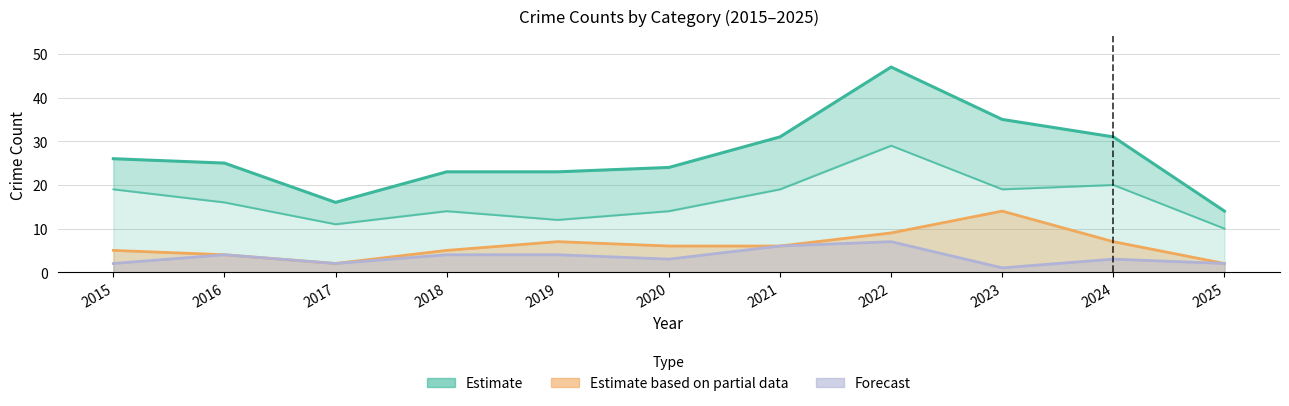

What is the minimum value shown in the chart?

1